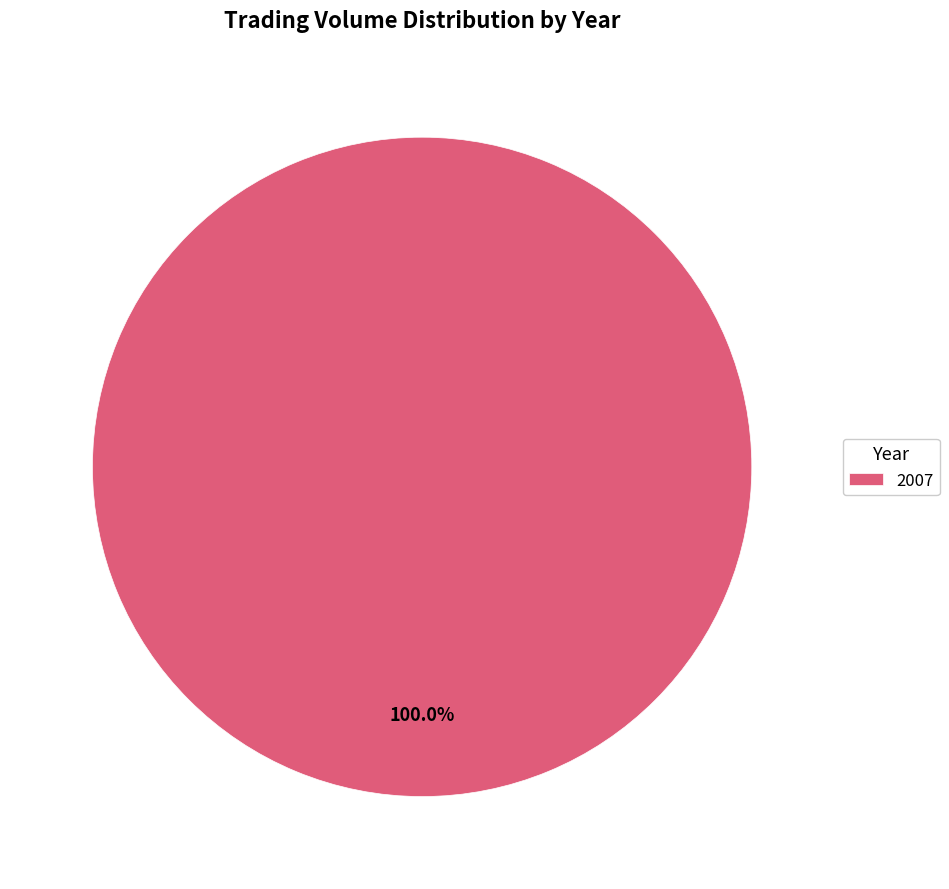

What is the majority slice?

2007